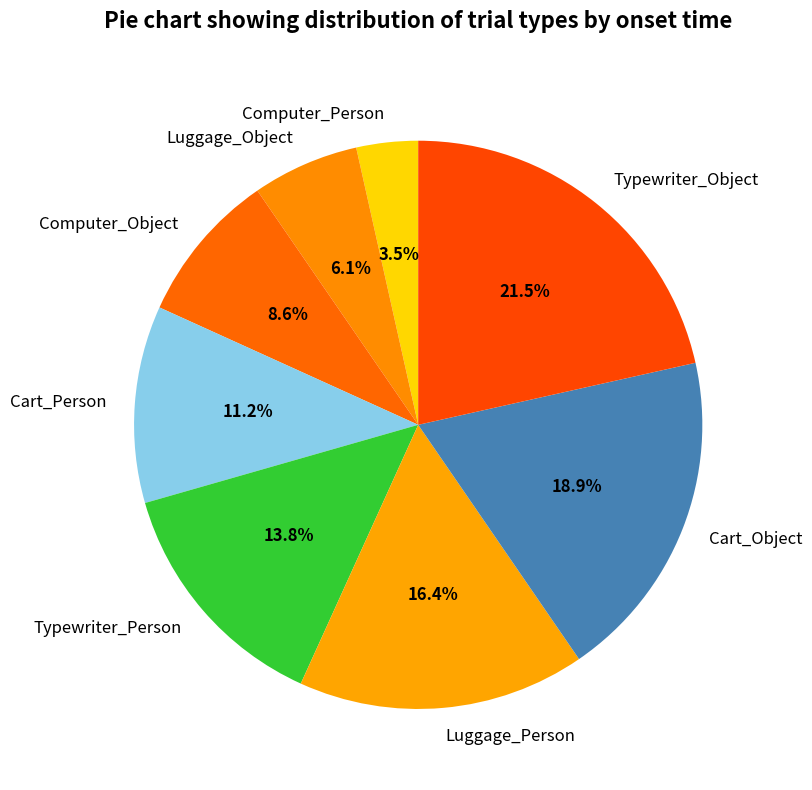

Is it true that Cart_Object is 19% of the pie?

True